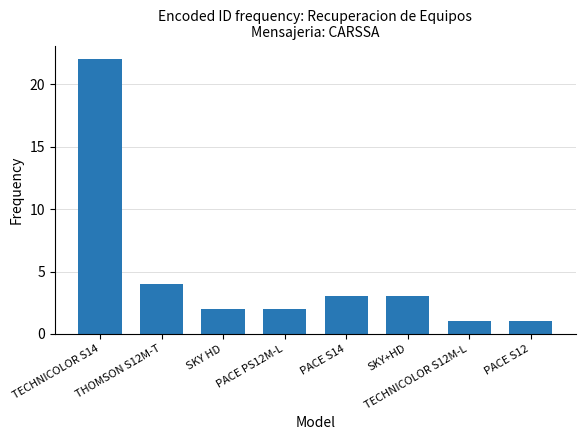

What is the label of the 2nd bar from the left?

THOMSON S12M-T